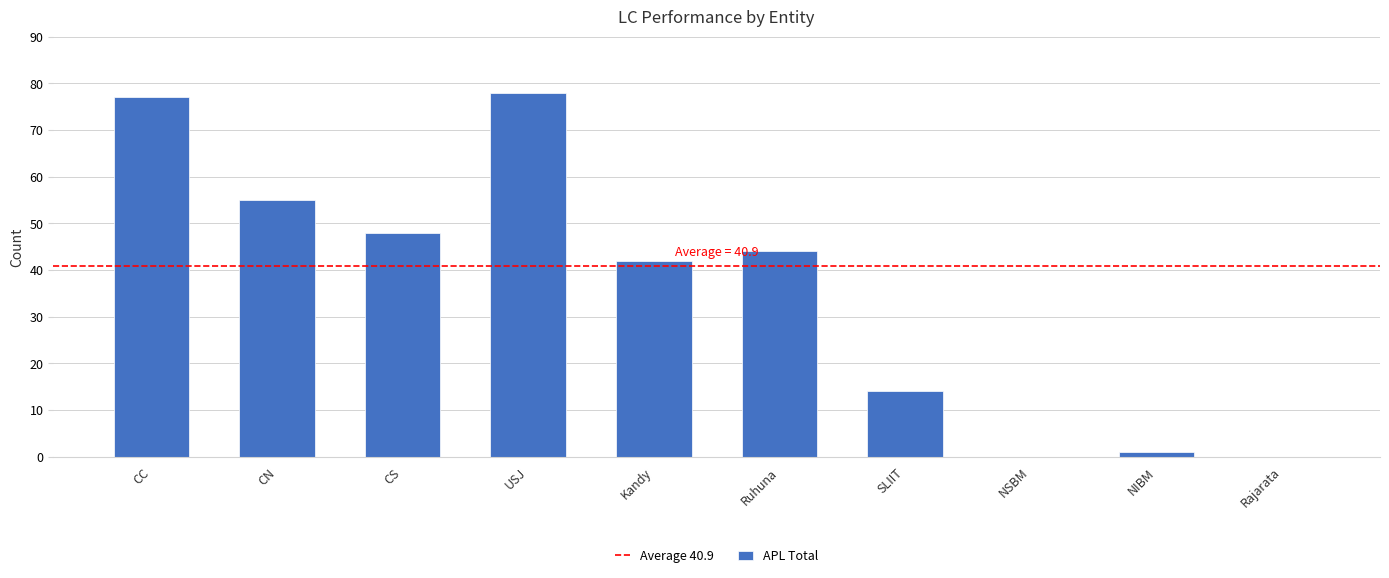

True or false: the data shows 15 at CN.

False